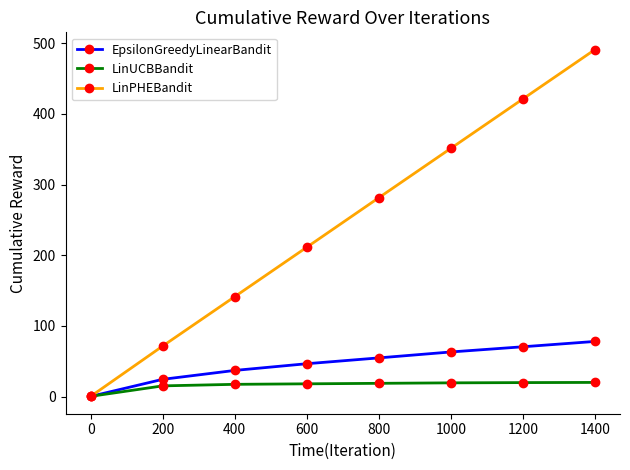

What is the value of the LinUCBBandit point at the 4th from the left?

18.1